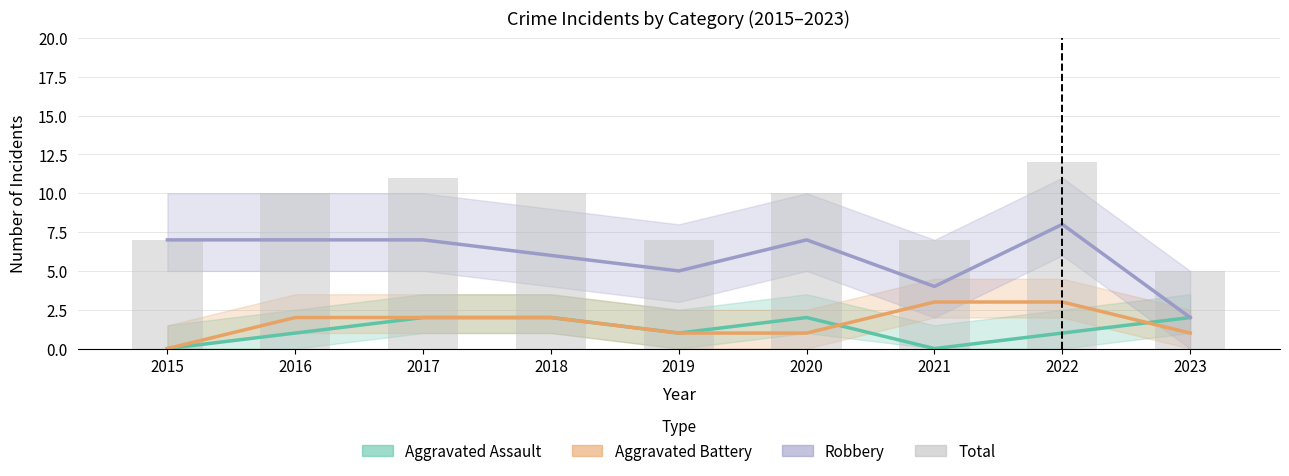

Which has a higher value, 2017 or 2018?

2017